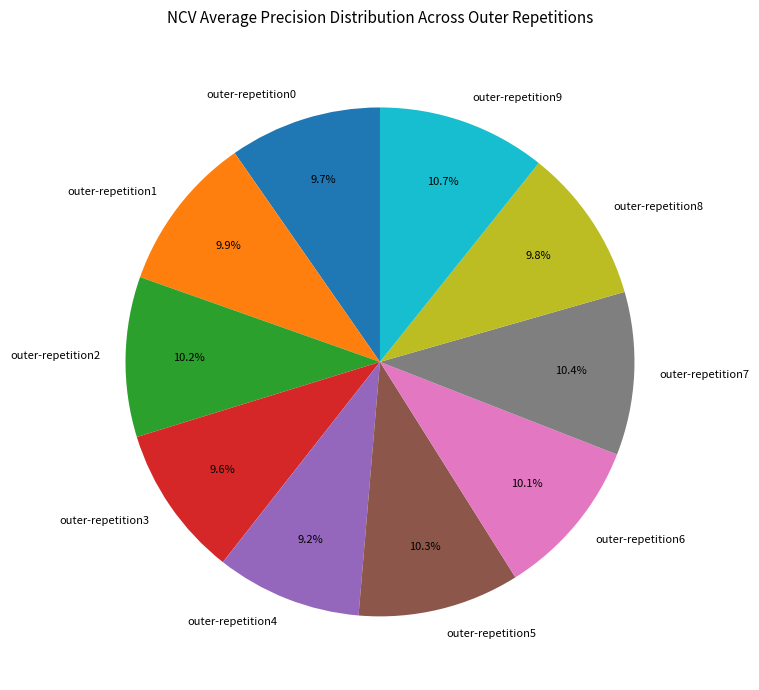

How many slices are in this pie chart?

10